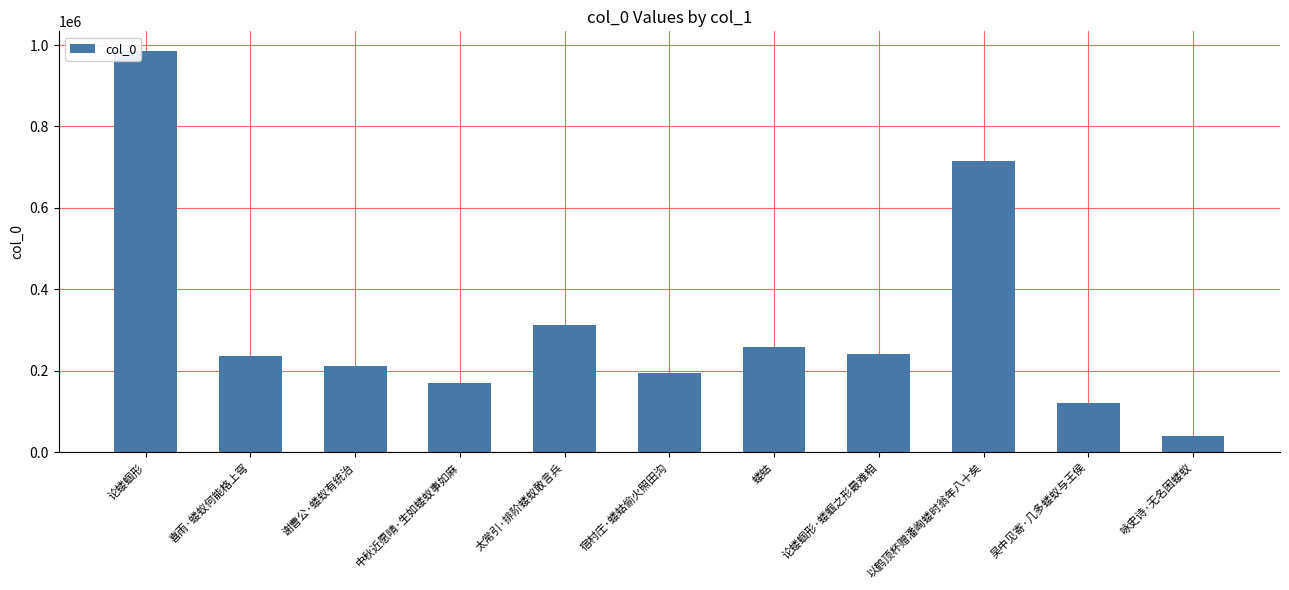

The chart shows a value of 390467 at 蝼蛄. True or false?

False